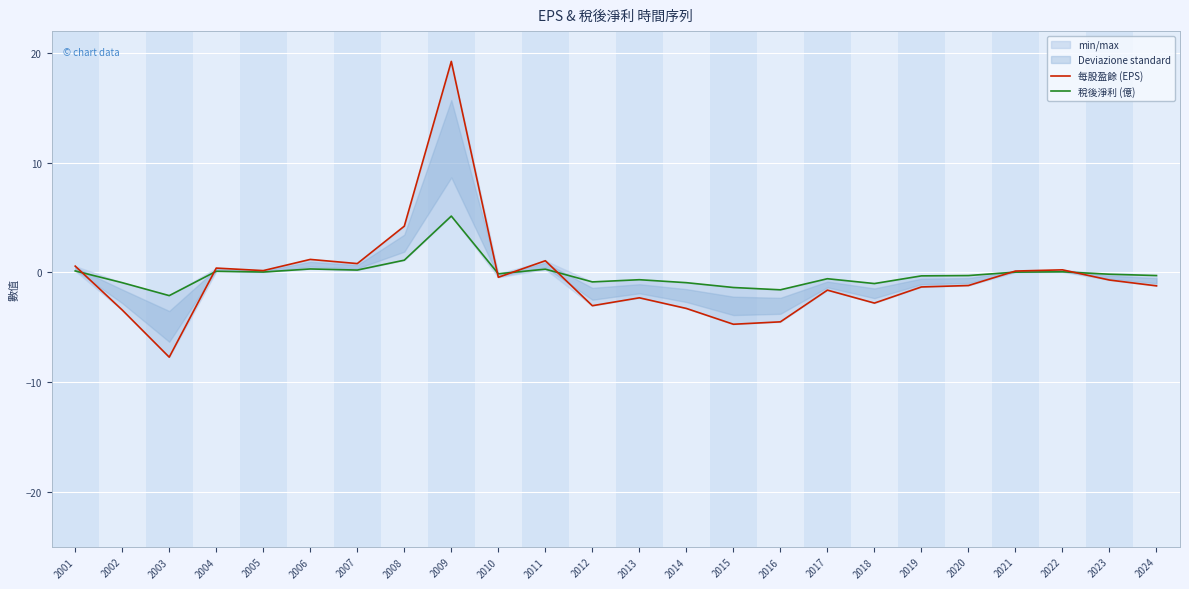

What is the sum of all 稅後淨利 (億) values?

-3.7